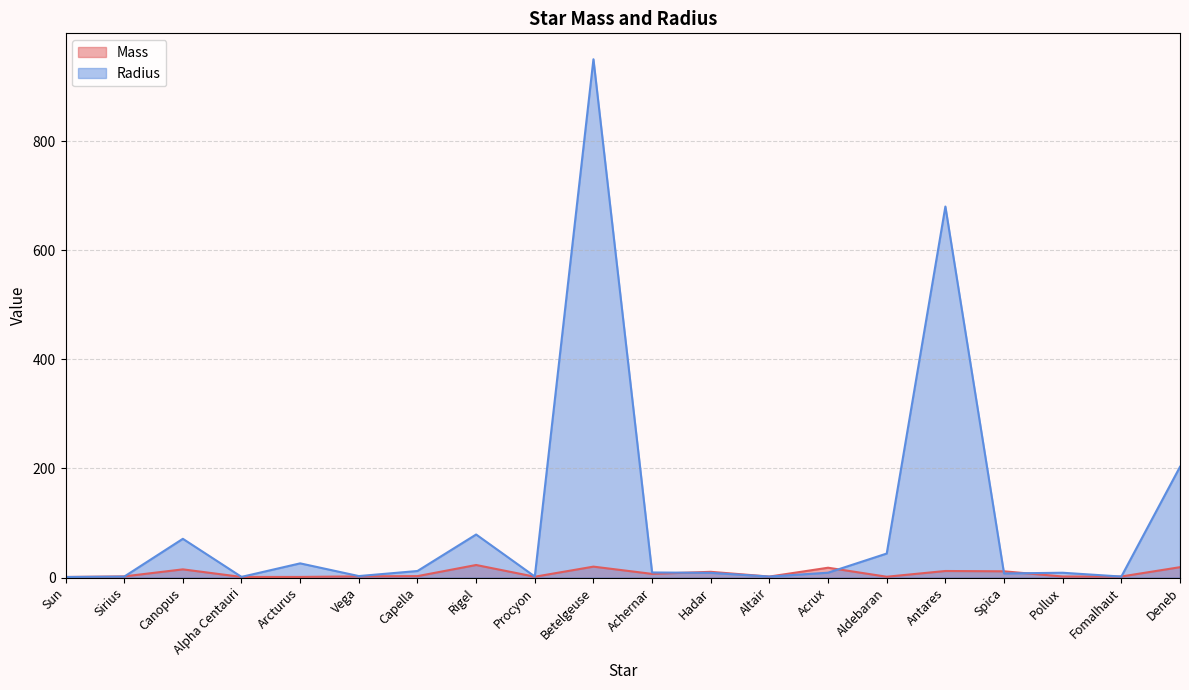

What is the spread (max minus min) of values at Hadar?

1.9